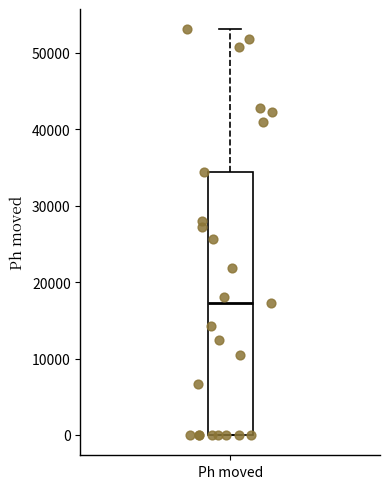

Where does the upper whisker of the box for Ph moved end on the y-axis? The values are not printed on the chart, so give them approximately, as read against the axis.

53000